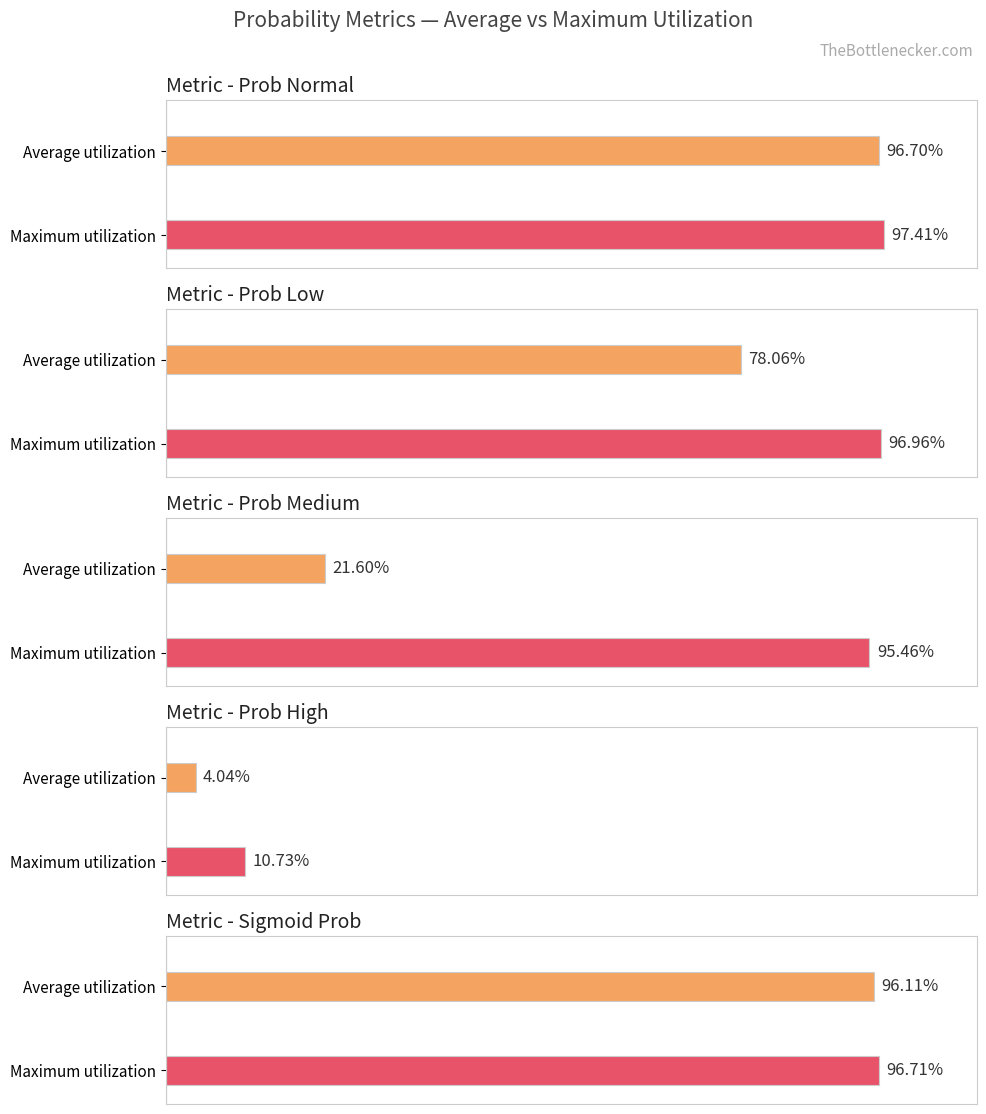

What is the label of the 2nd bar from the left?

low